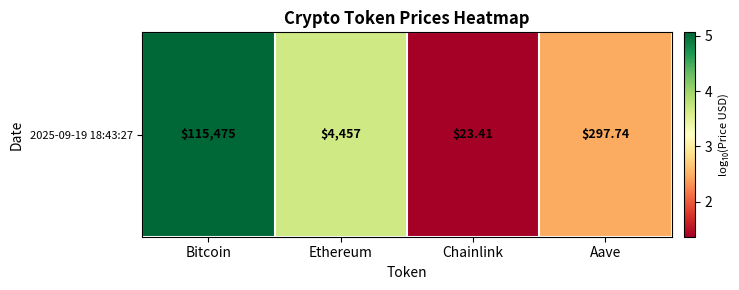

At which category does the chart reach its peak across all series?

Bitcoin